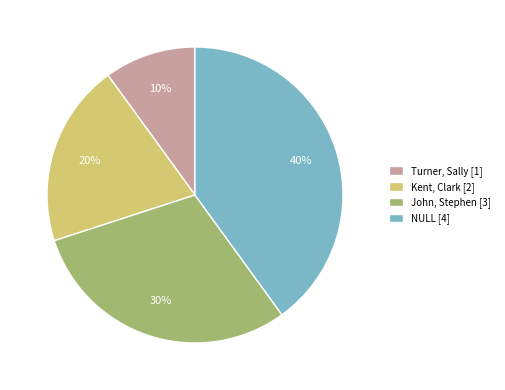

How many segments does this pie chart have?

4